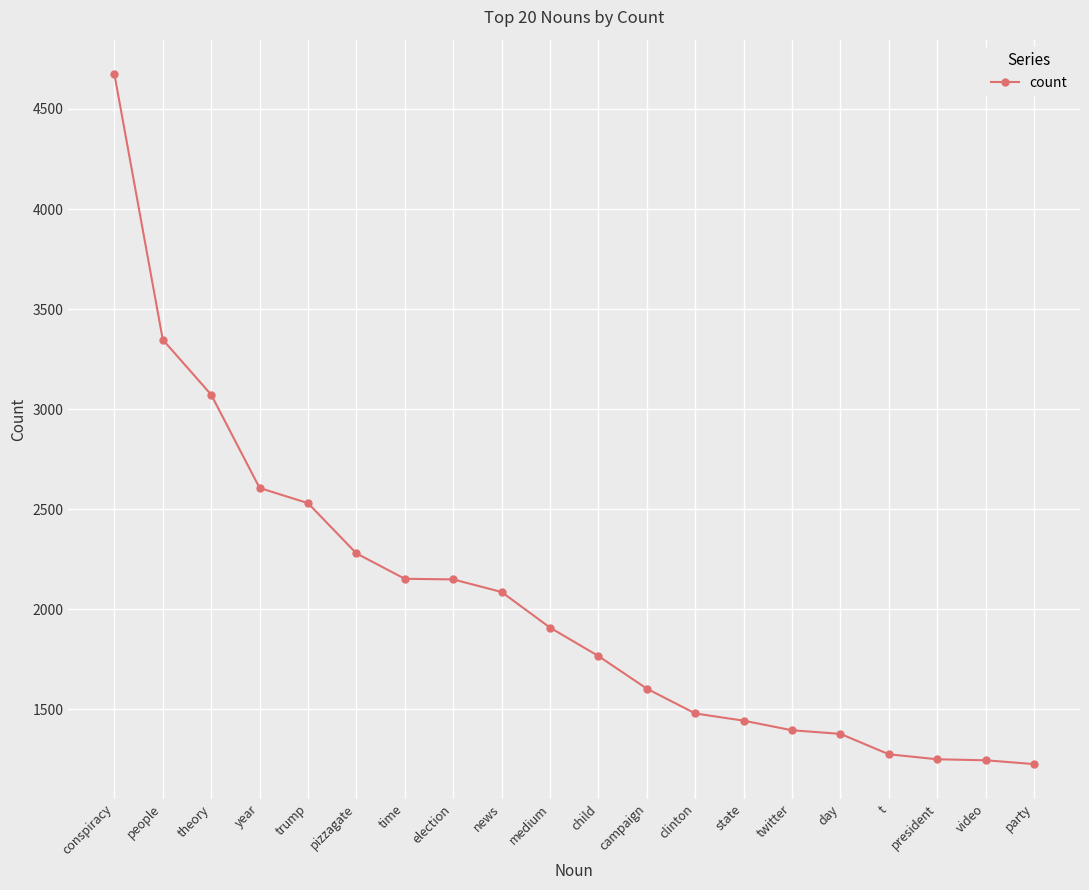

What is the value of the 19th point from the left?

1245